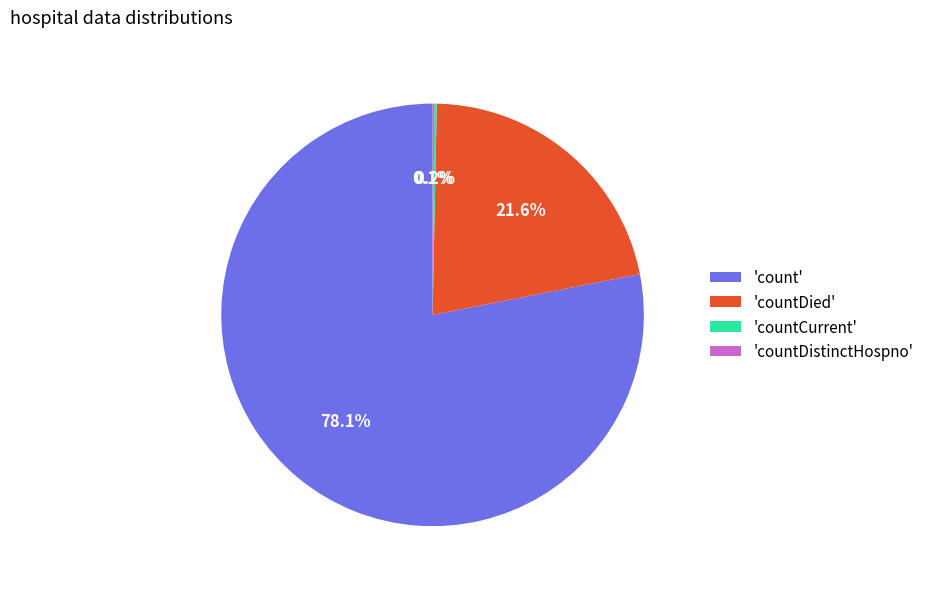

What is the largest slice in the pie chart?

'count'